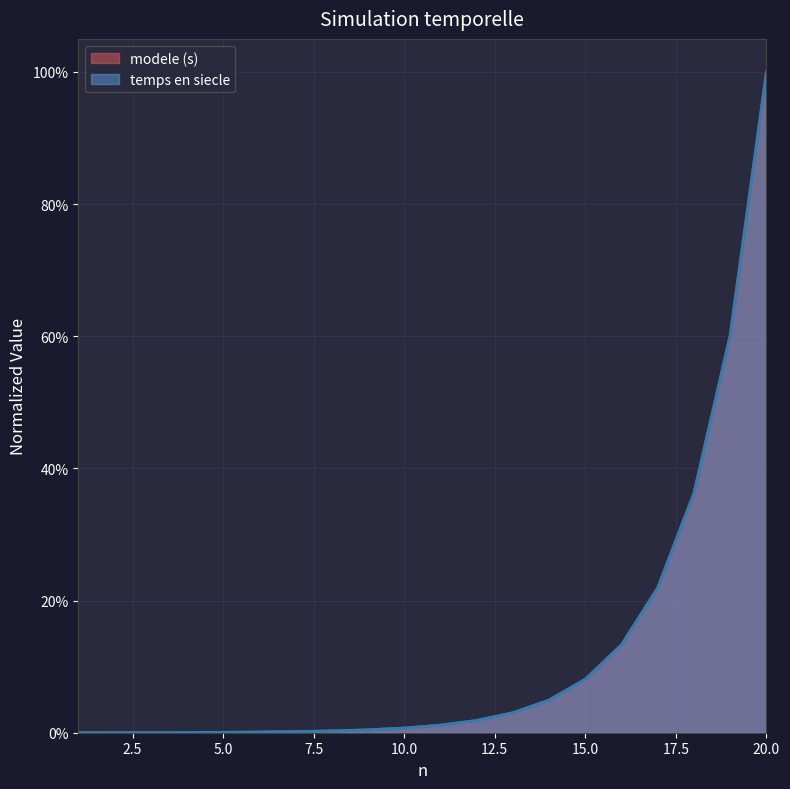

After their last crossing, which series has the higher values: temps en siecle or modele (s)?

temps en siecle